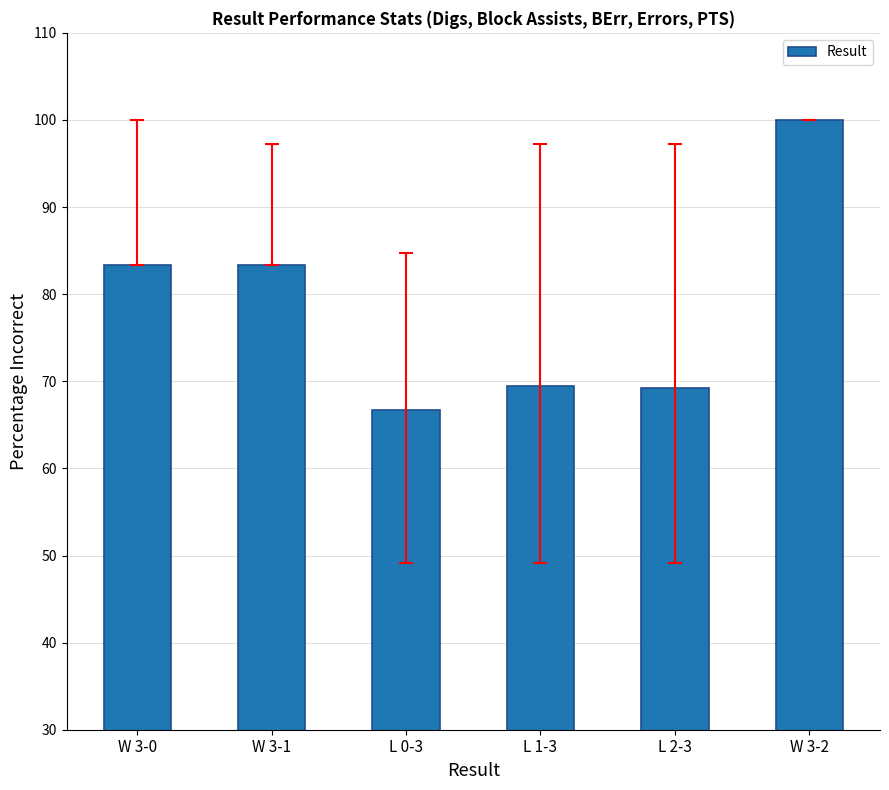

What is the sum of all values?

472.0